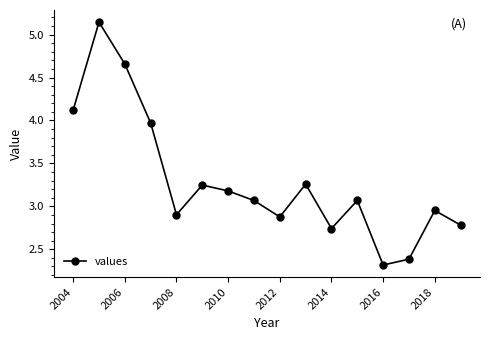

True or false: the data has more than 0 interior local peaks.

True